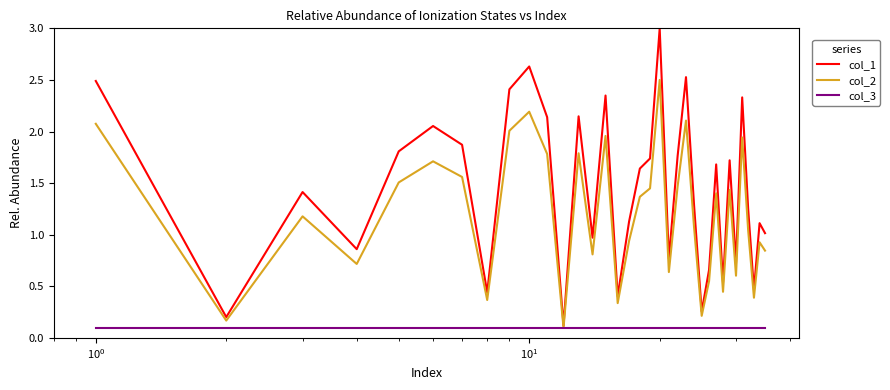

Which series has the largest range (max minus min)?

col_1